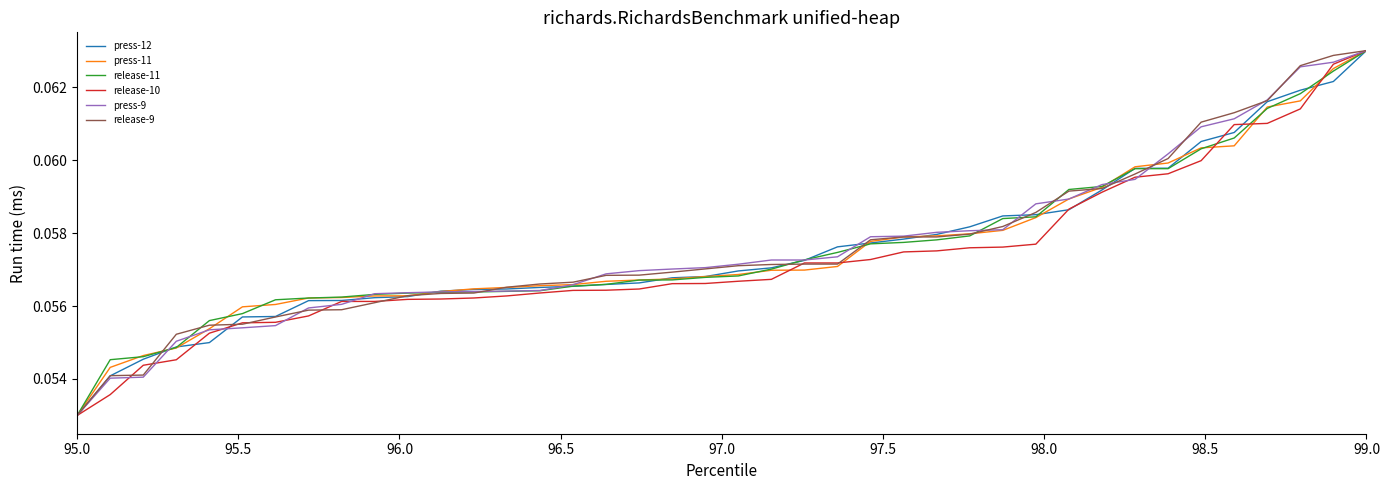

How many lines are shown in the chart?

6